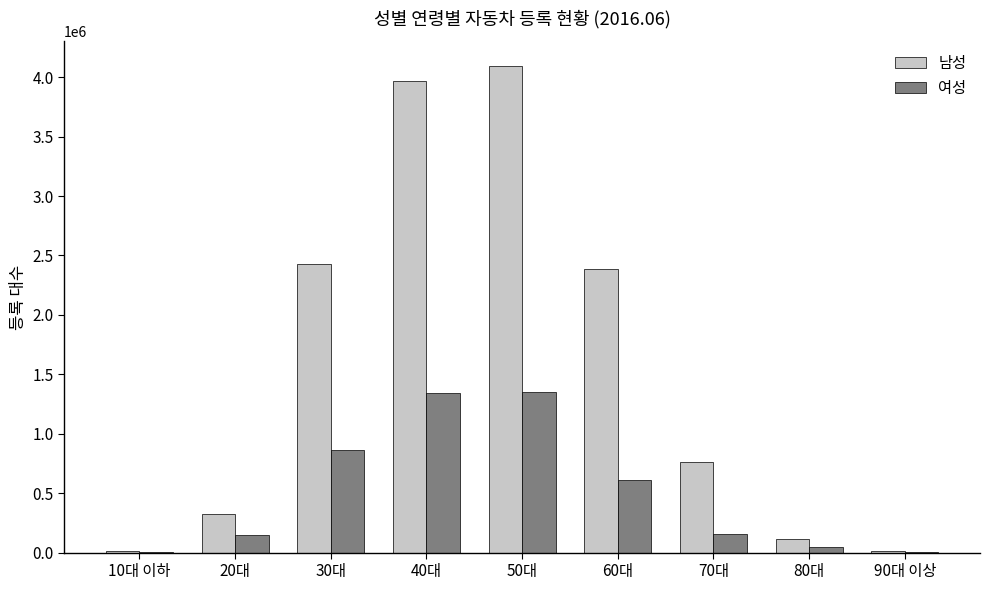

Which series has the largest total across all categories?

남성